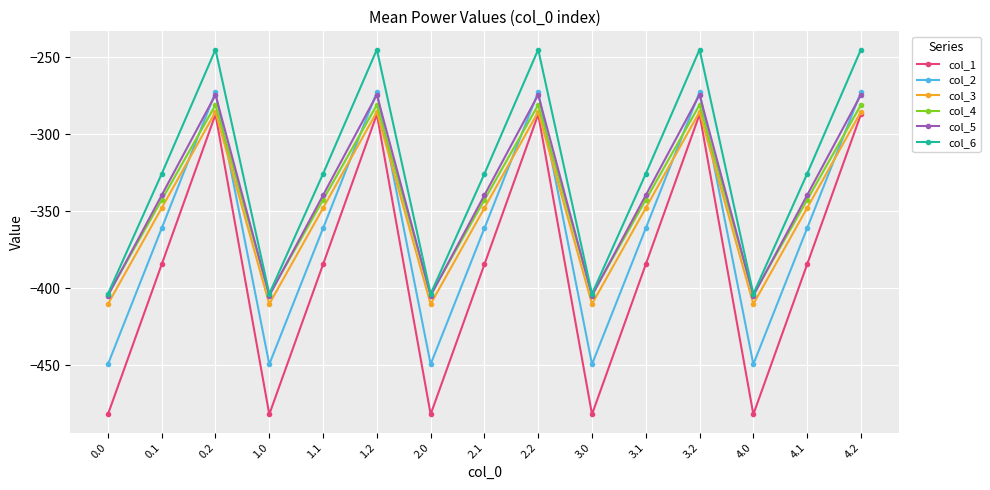

What is the value of the col_2 point at the 10th from the left?

-449.5